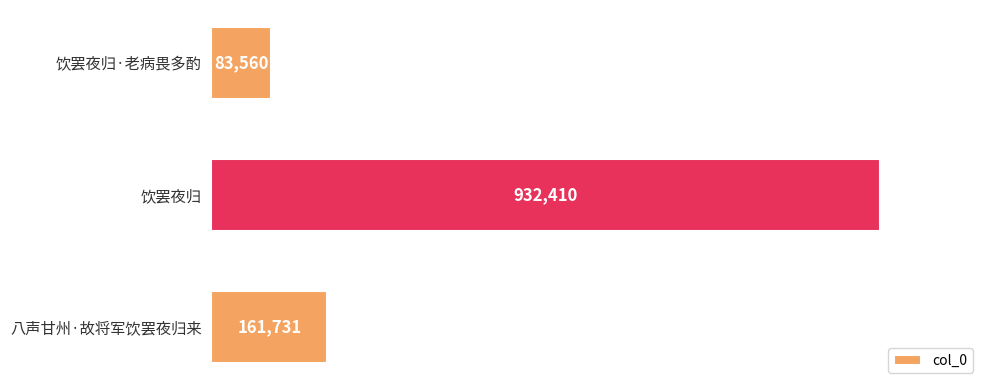

Rank the categories by value from lowest to highest.

饮罢夜归·老病畏多酌, 八声甘州·故将军饮罢夜归来, 饮罢夜归